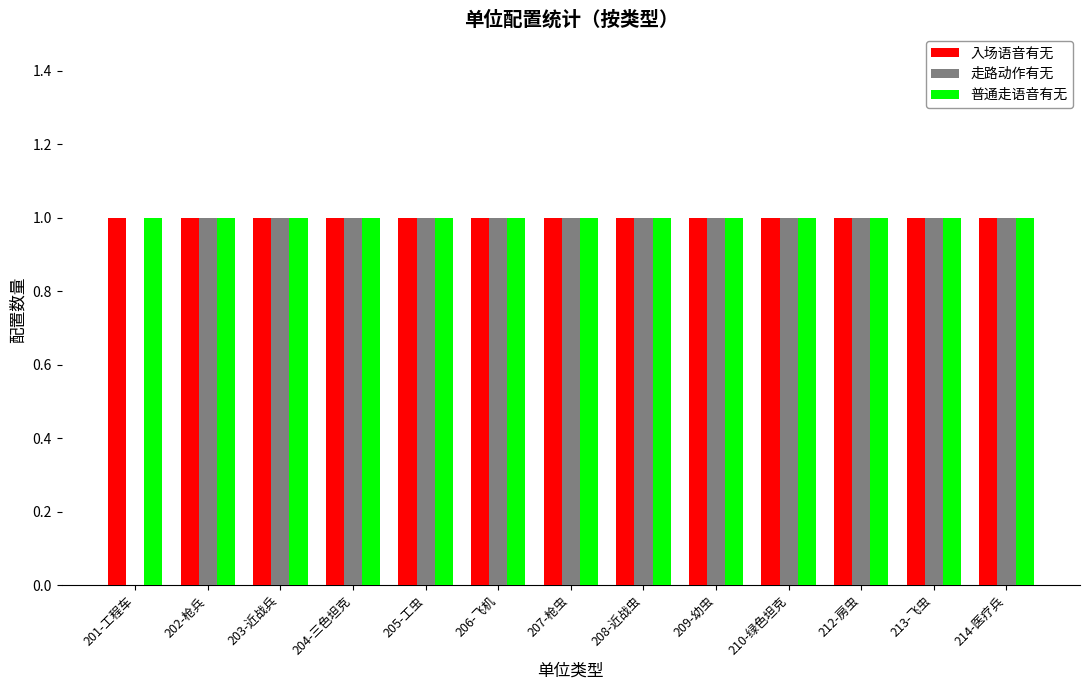

Is the value of 入场语音有无 at 209-幼虫 greater than the value of 走路动作有无 at 201-工程车?

Yes